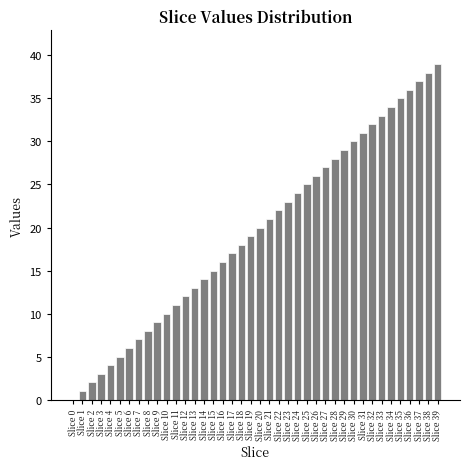

What is the greatest value displayed?

39